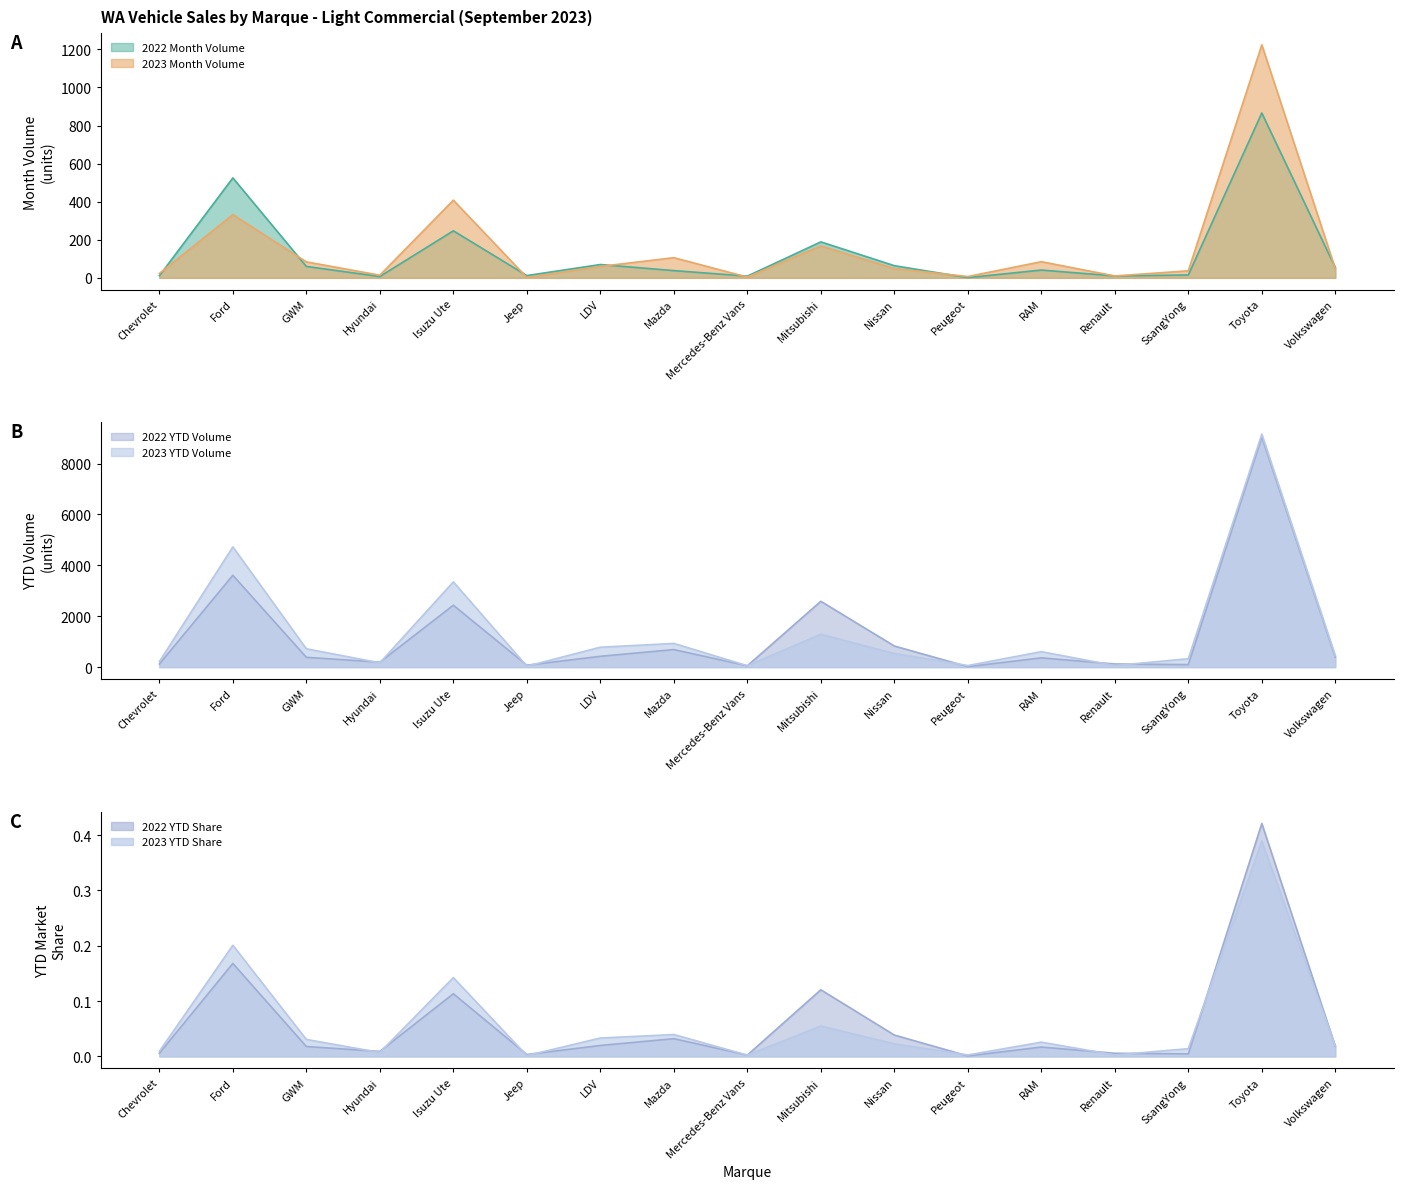

Which series has the largest total across all categories?

2023 YTD Volume